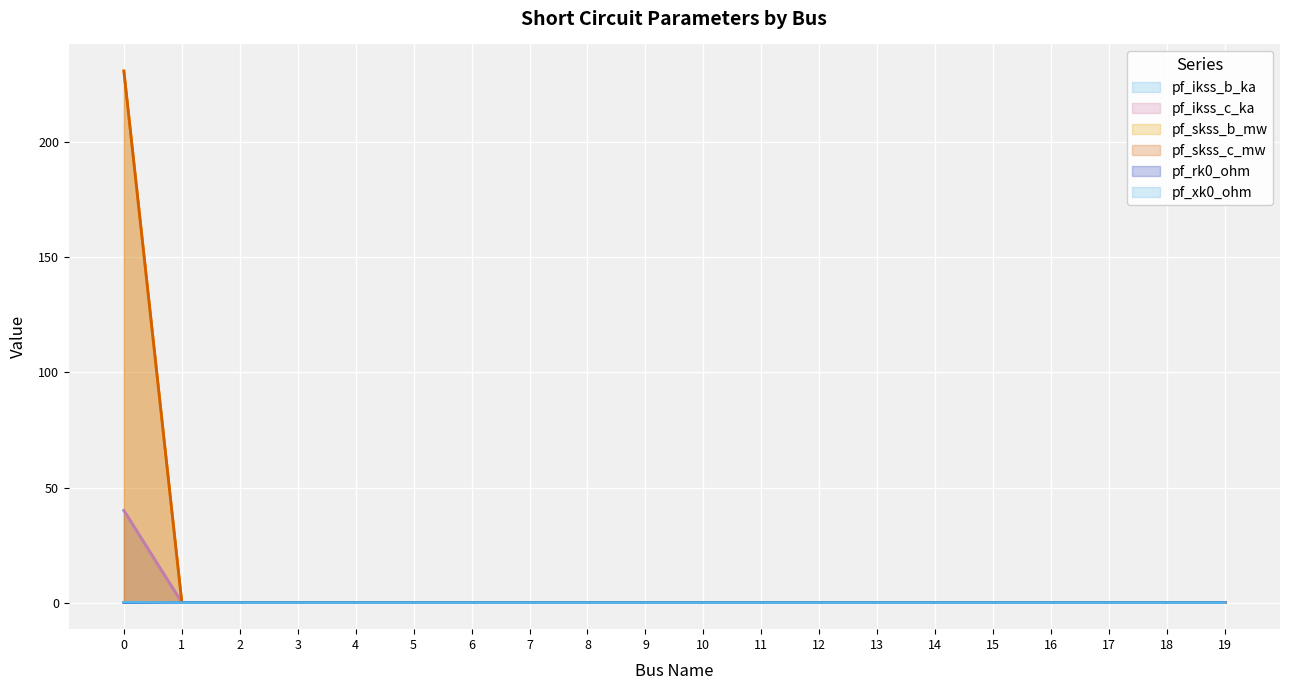

Reading right to left, list all the values displayed in this chart.

pf_ikss_b_ka: 19=0.0	18=0.0	17=0.0	16=0.0	15=0.0	14=0.0	13=0.0	12=0.0	11=0.0	10=0.0	9=0.0	8=0.0	7=0.0	6=0.0	5=0.0	4=0.0	3=0.0	2=0.0	1=0.0	0=40.0
pf_ikss_c_ka: 19=0.0	18=0.0	17=0.0	16=0.0	15=0.0	14=0.0	13=0.0	12=0.0	11=0.0	10=0.0	9=0.0	8=0.0	7=0.0	6=0.0	5=0.0	4=0.0	3=0.0	2=0.0	1=0.0	0=40.0
pf_skss_b_mw: 19=0.0	18=0.0	17=0.0	16=0.0	15=0.0	14=0.0	13=0.0	12=0.0	11=0.0	10=0.0	9=0.0	8=0.0	7=0.0	6=0.0	5=0.0	4=0.0	3=0.0	2=0.0	1=0.0	0=230.9
pf_skss_c_mw: 19=0.0	18=0.0	17=0.0	16=0.0	15=0.0	14=0.0	13=0.0	12=0.0	11=0.0	10=0.0	9=0.0	8=0.0	7=0.0	6=0.0	5=0.0	4=0.0	3=0.0	2=0.0	1=0.0	0=230.9
pf_rk0_ohm: 19=0.0	18=0.0	17=0.0	16=0.0	15=0.0	14=0.0	13=0.0	12=0.0	11=0.0	10=0.0	9=0.0	8=0.0	7=0.0	6=0.0	5=0.0	4=0.0	3=0.0	2=0.0	1=0.0	0=0.0
pf_xk0_ohm: 19=0.0	18=0.0	17=0.0	16=0.0	15=0.0	14=0.0	13=0.0	12=0.0	11=0.0	10=0.0	9=0.0	8=0.0	7=0.0	6=0.0	5=0.0	4=0.0	3=0.0	2=0.0	1=0.0	0=0.1